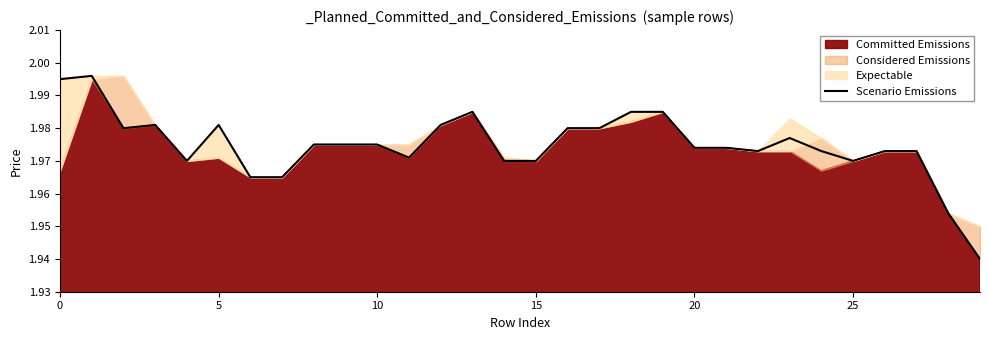

What is the value of the 16th point from the left?

2.0